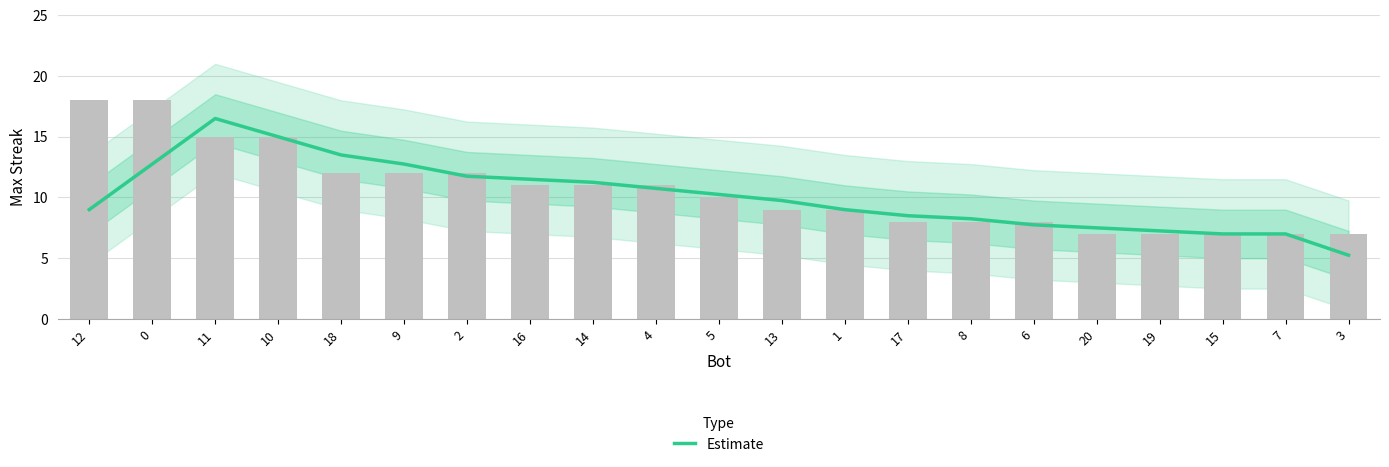

Reading left to right, transcribe all the data shown in this chart.

9.0	12.8	16.5	15.0	13.5	12.8	11.8	11.5	11.2	10.8	10.2	9.8	9.0	8.5	8.2	7.8	7.5	7.2	7.0	7.0	5.2